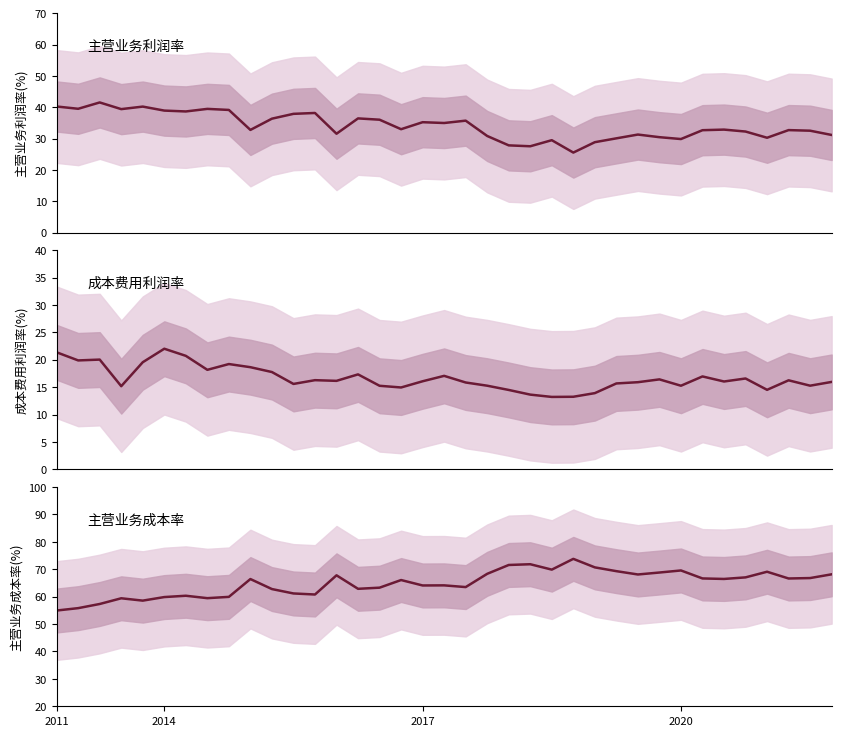

Between 18 and 34, which series saw the biggest shift?

主营业务成本率